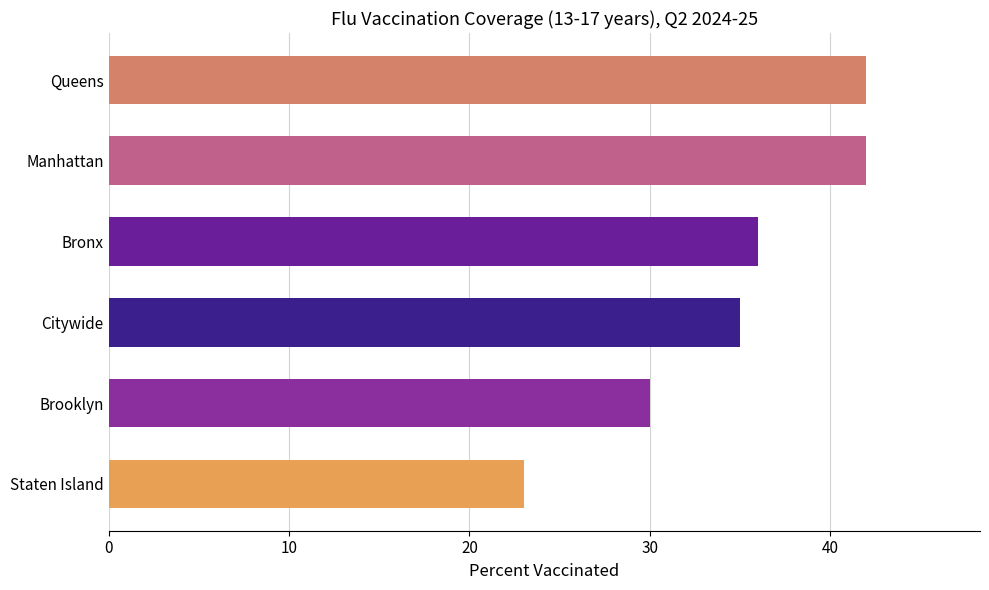

Reading bottom to top, extract all data points from this chart.

23	30	35	36	42	42